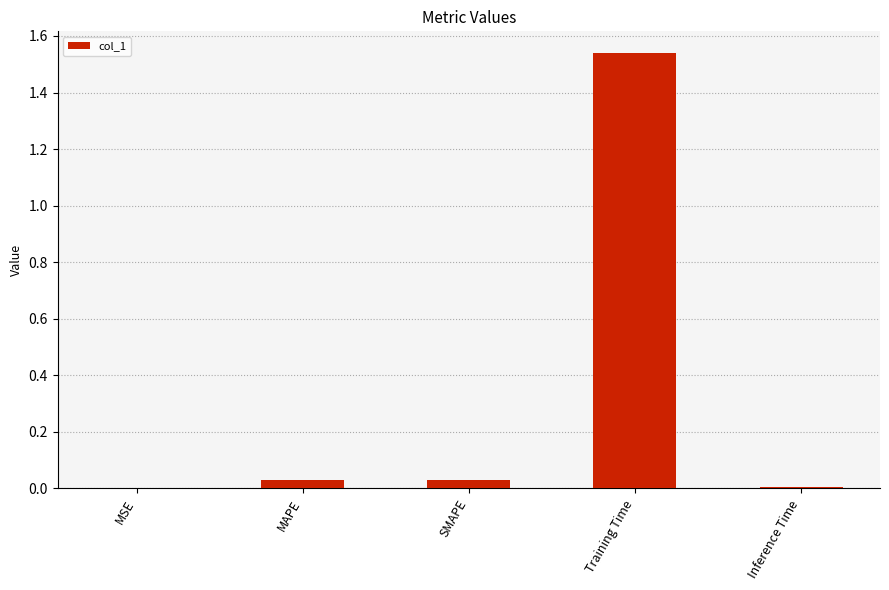

The value at Training Time is 0.4. True or false?

False